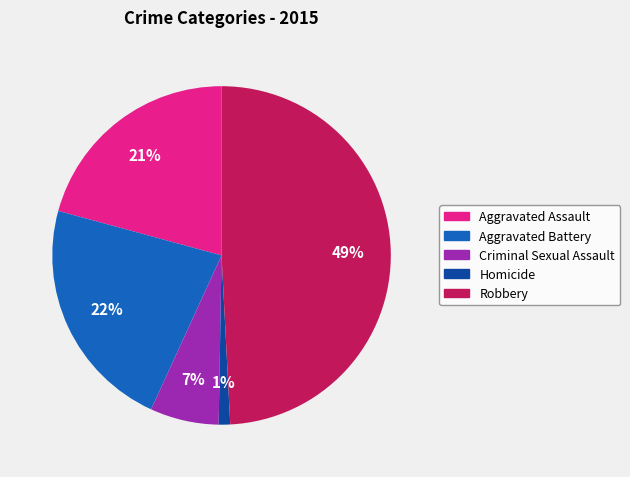

How many slices are in this pie chart?

5